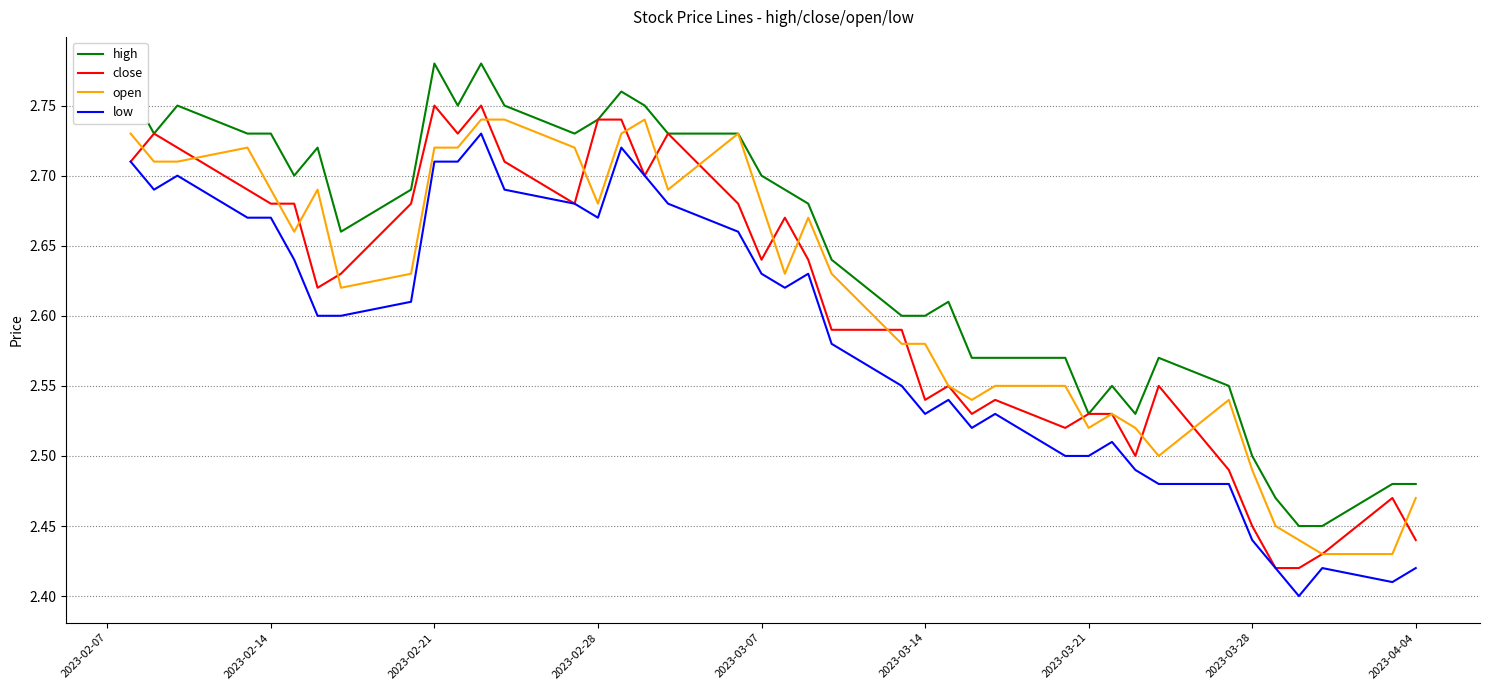

Which series has the largest total across all categories?

high